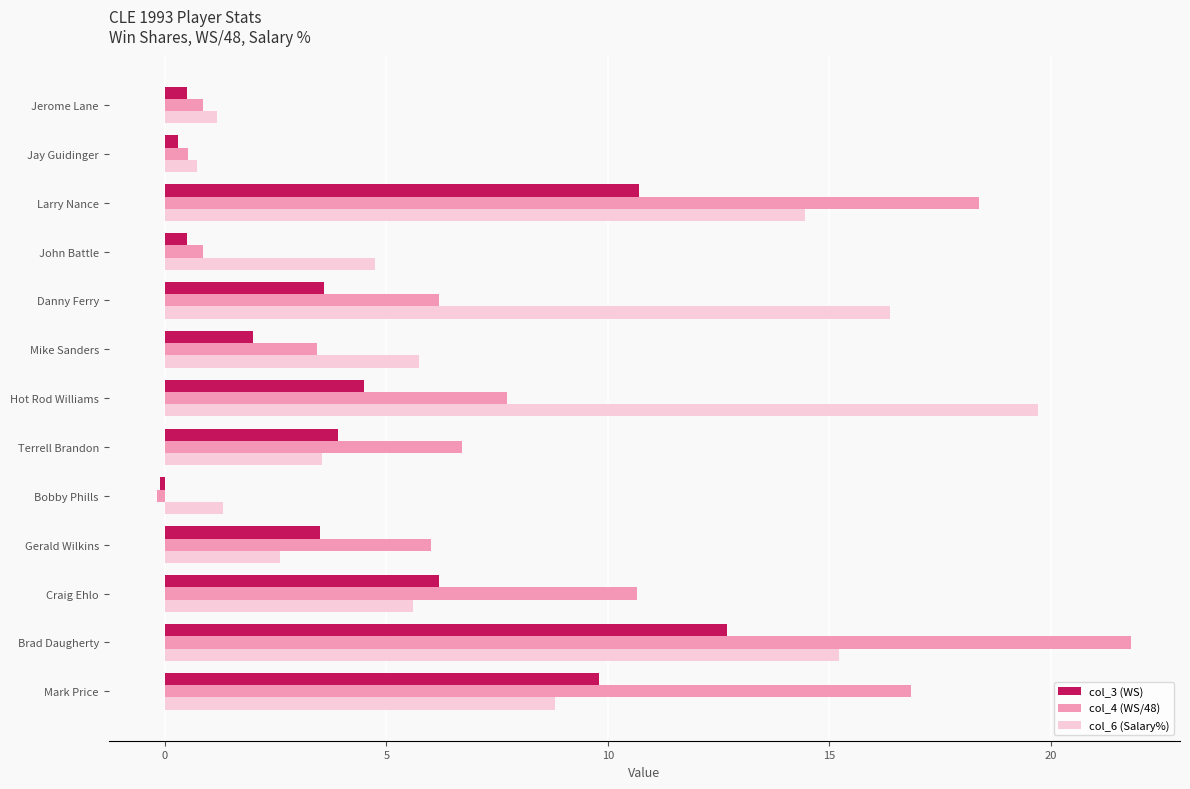

True or false: col_6 (Salary%) has a value of 0.7 at Jay Guidinger.

True